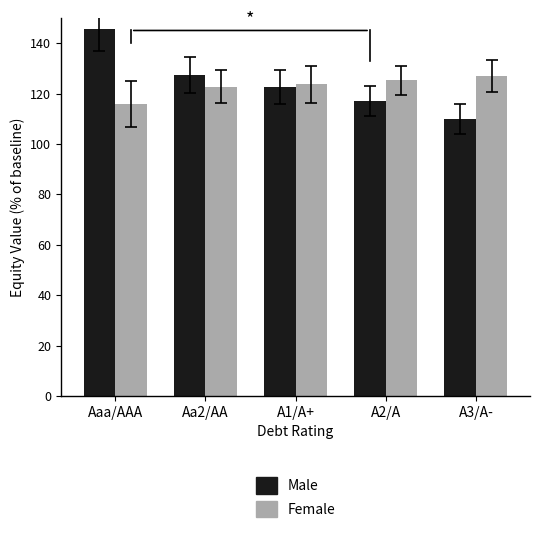

Rank the series by their average value, from highest to lowest.

Male, Female